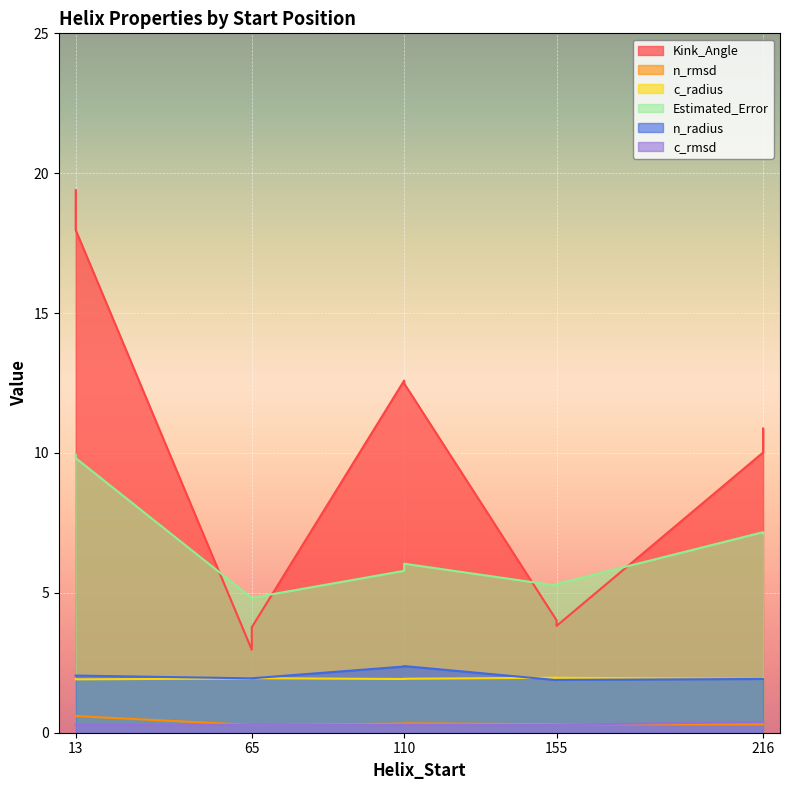

True or false: n_rmsd and n_radius intersect in this chart.

False